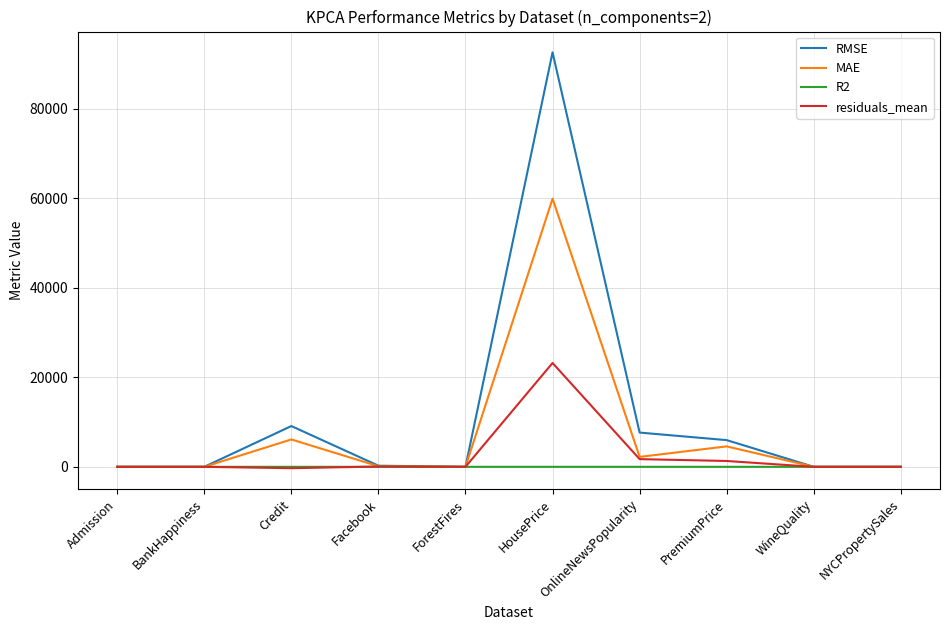

Is it true that MAE equals 4570.3 at PremiumPrice?

True